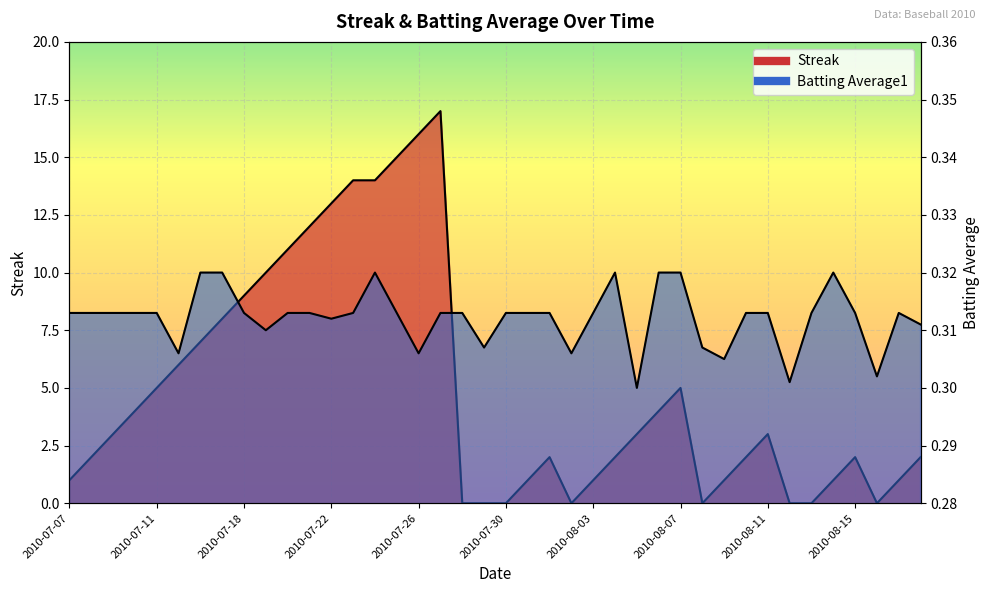

At how many categories does at least one series exceed 10?

8